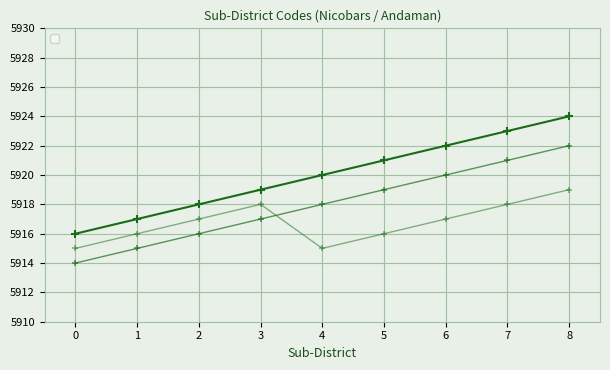

Is it true that the value at 8 is 8623?

False